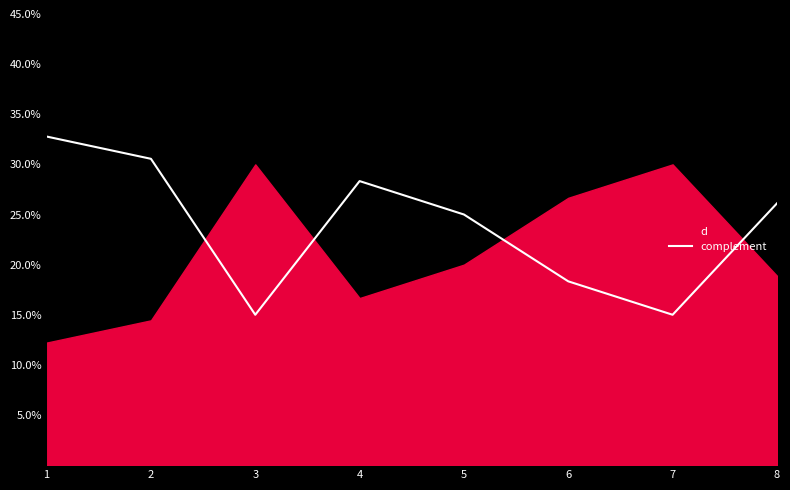

What is the greatest value displayed?

32.8